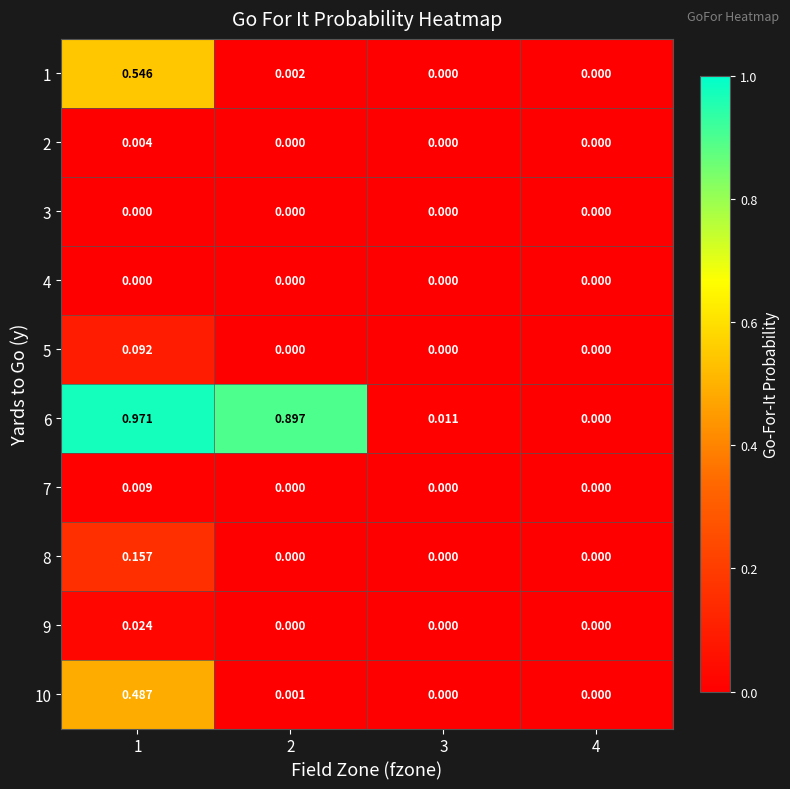

What is the spread (max minus min) of values at 1?

1.0